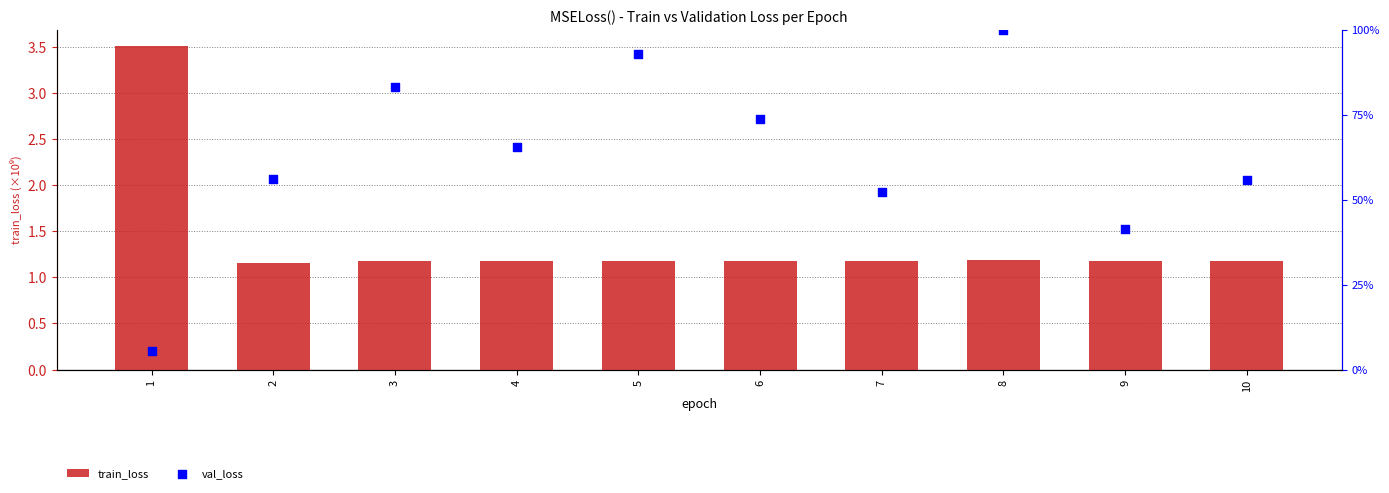

Which series contains the highest Y value?

val_loss